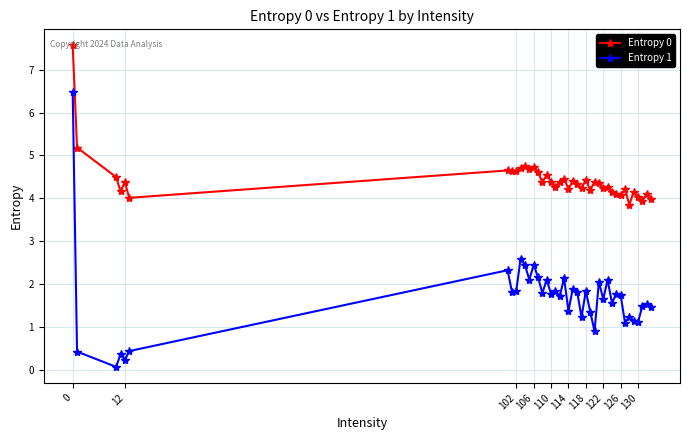

What is the value of the Entropy 1 point at the 29th from the left?

1.7